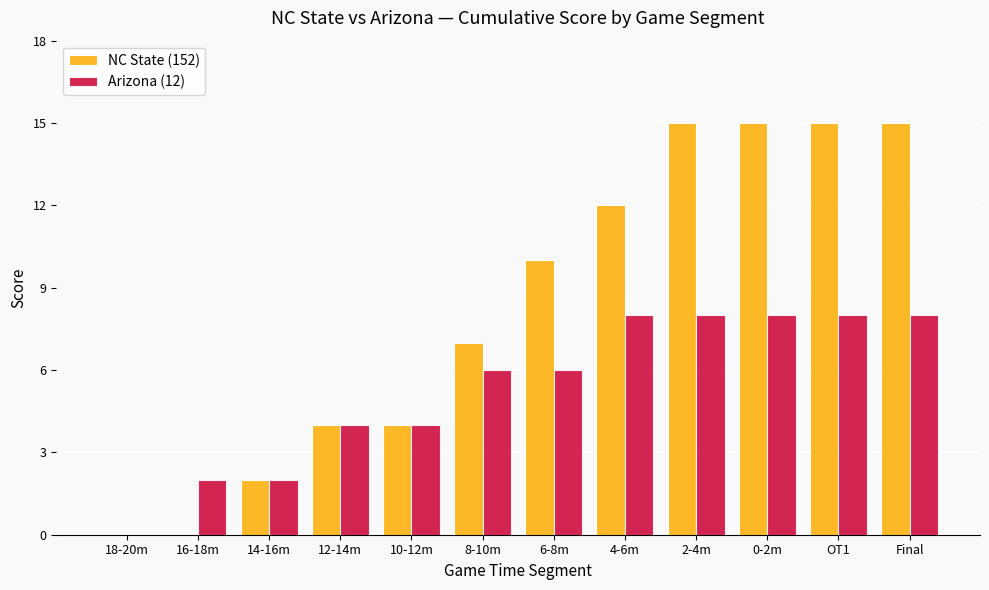

Which series has the largest total across all categories?

NC State (152)